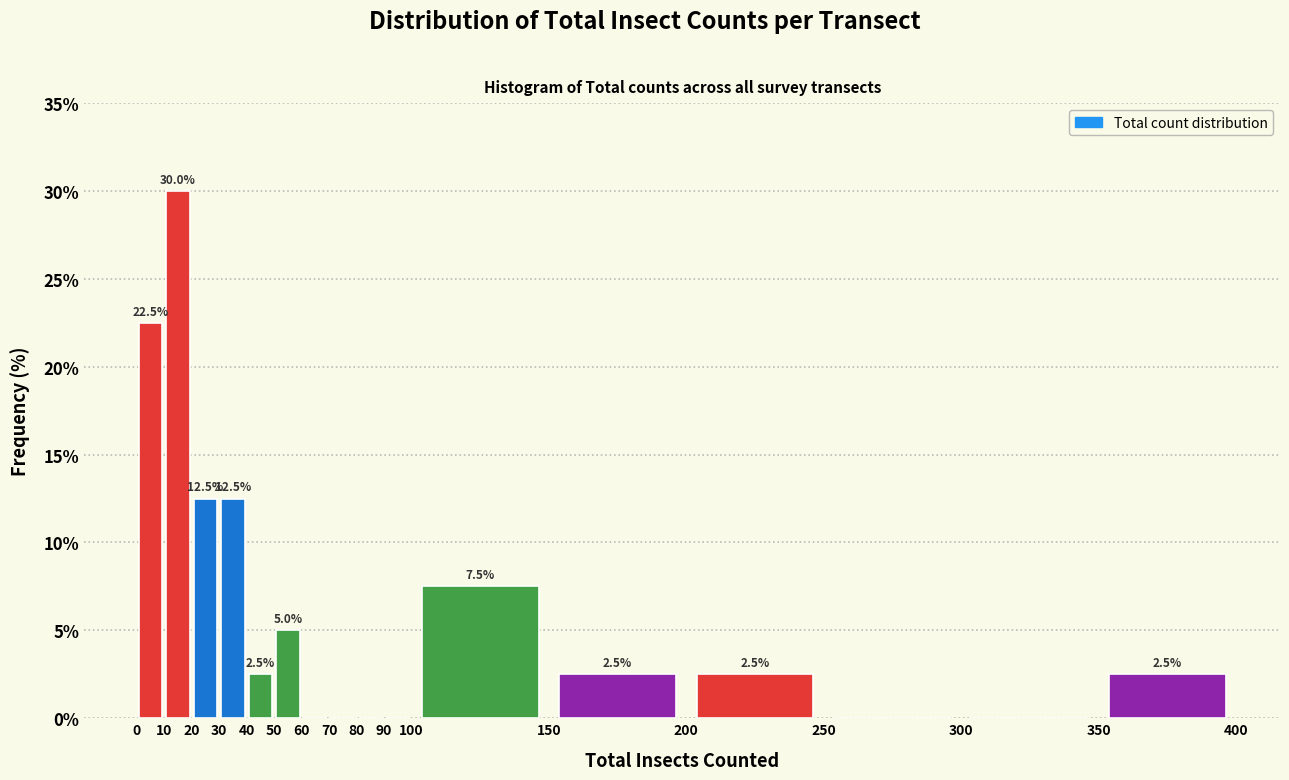

Over which range of the x-axis is the bar tallest?

10 to 20